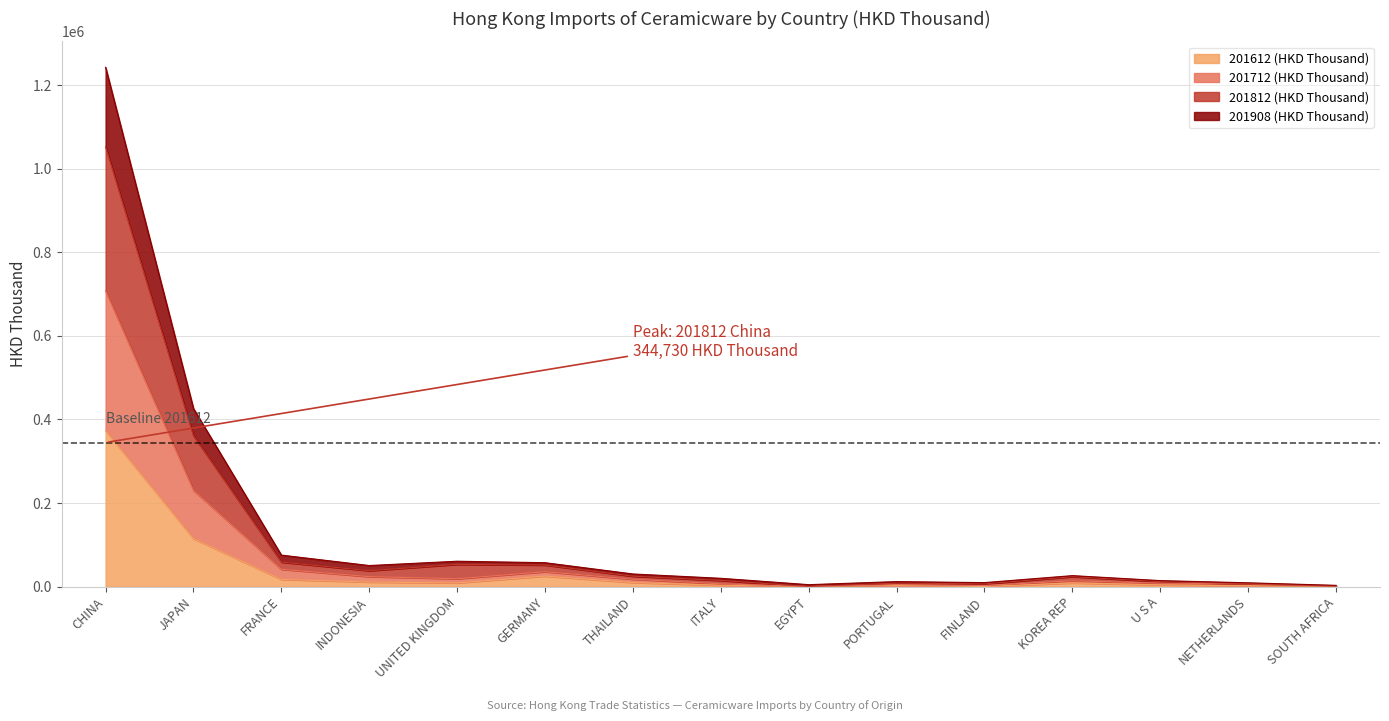

What are all the series names shown in the legend?

201612 (HKD Thousand), 201712 (HKD Thousand), 201812 (HKD Thousand), 201908 (HKD Thousand)